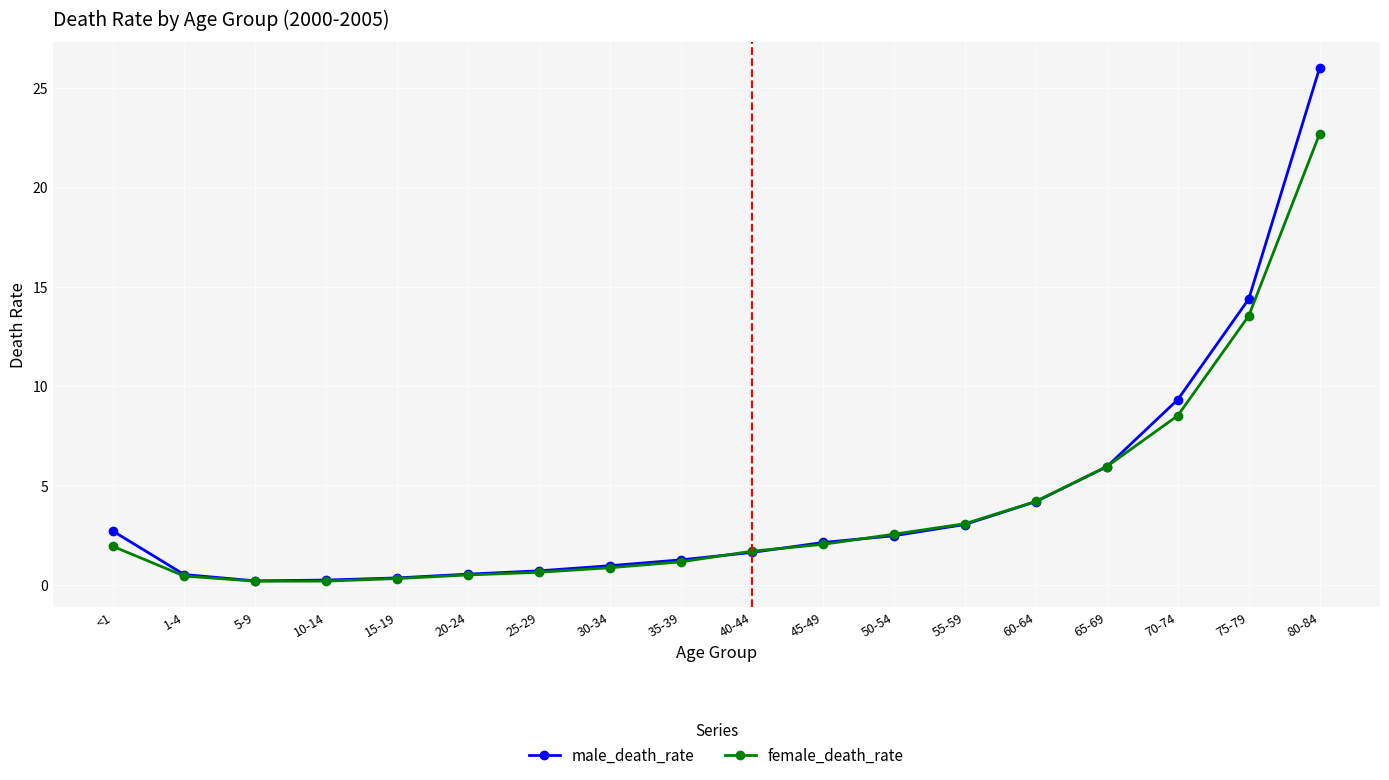

Which series changed the most between 25-29 and 40-44?

female_death_rate